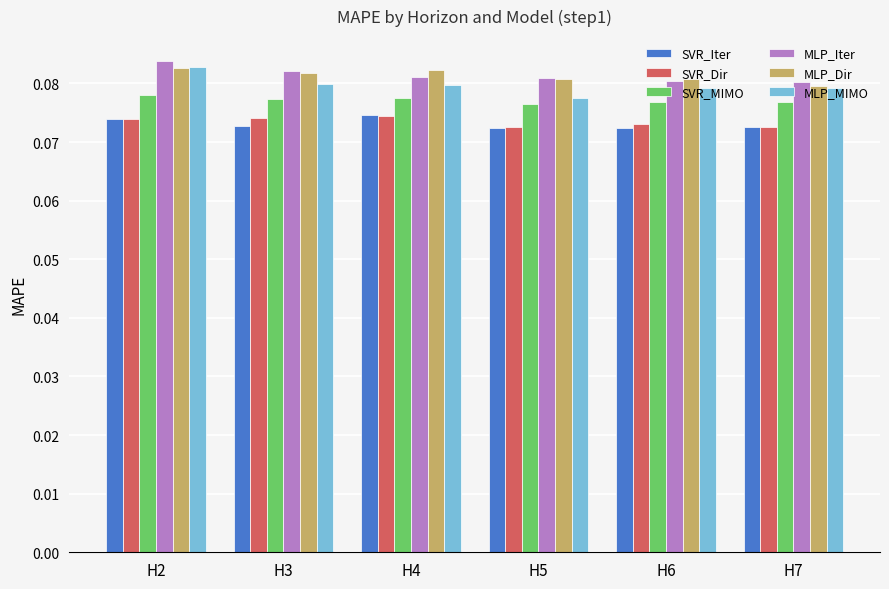

Between H4 and H6, which series saw the biggest shift?

SVR_Iter